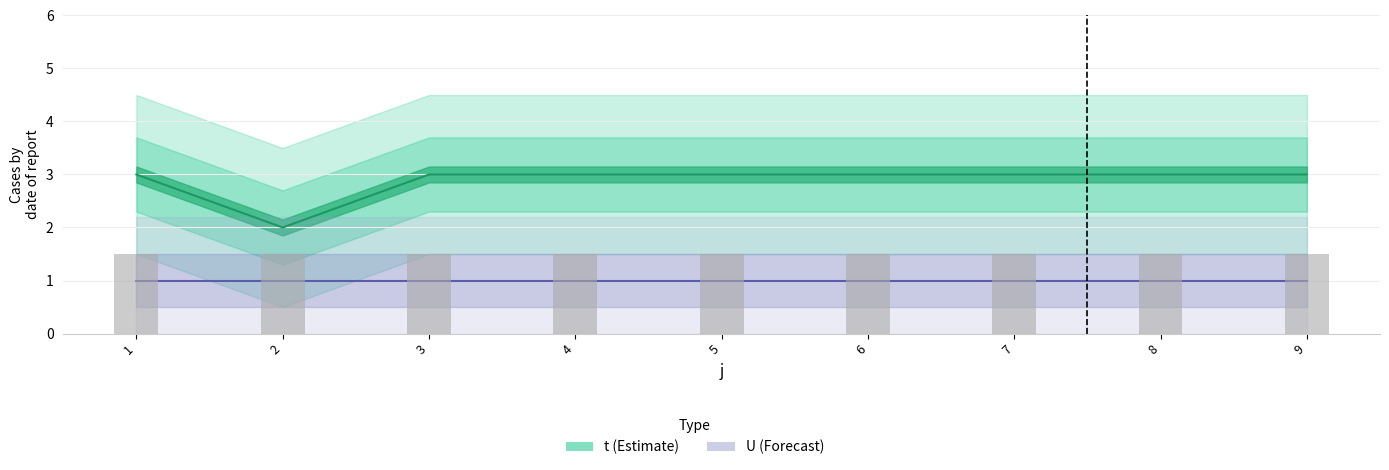

Which label corresponds to the largest value in the chart?

1